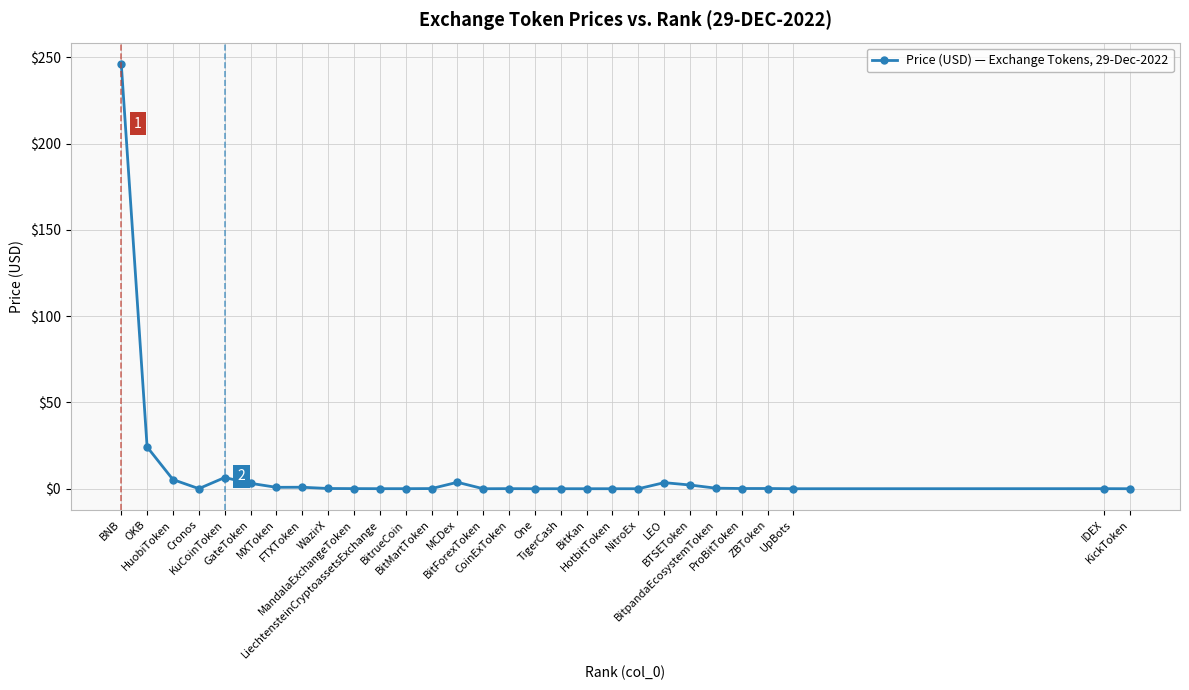

How many lines are shown in the chart?

1